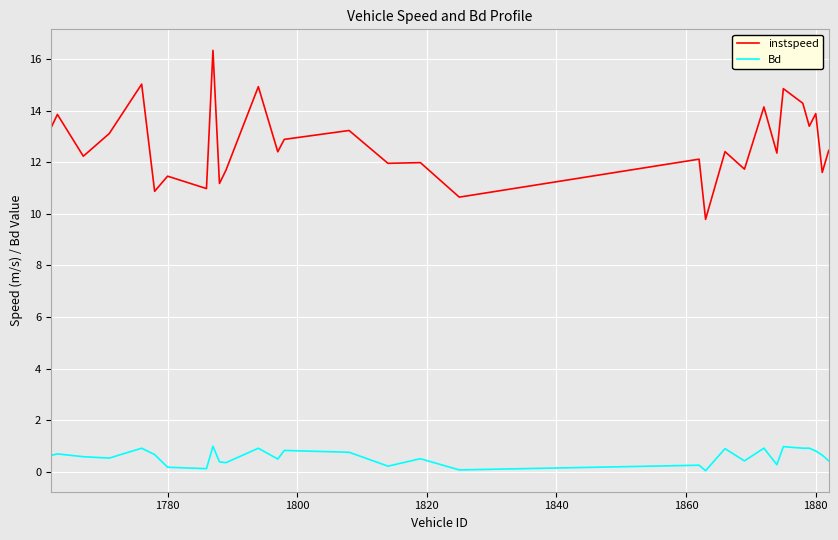

What is the maximum value shown in the chart?

16.3